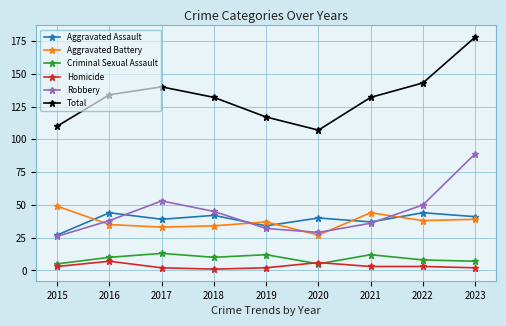

What is the value of the Criminal Sexual Assault point at the 6th from the left?

5